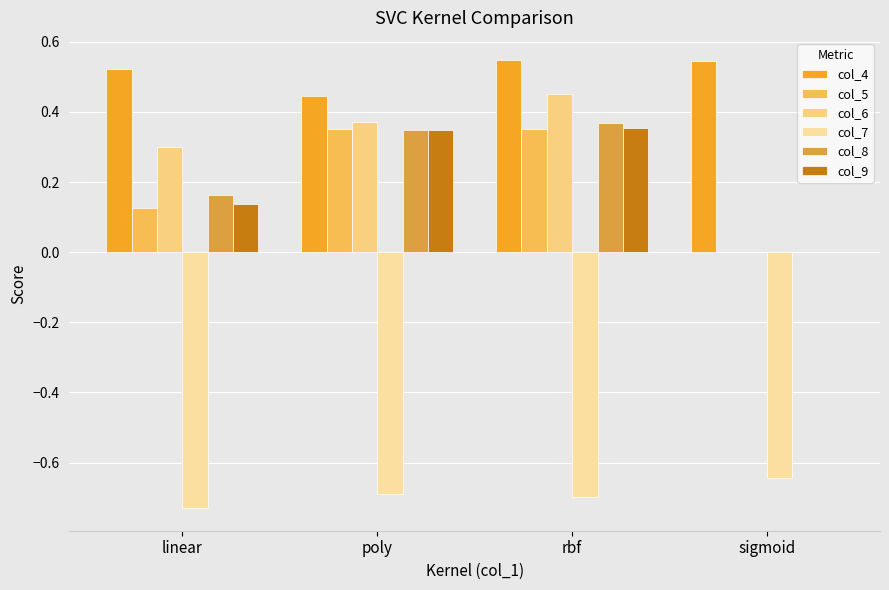

What is the sum of all col_4 values?

2.1